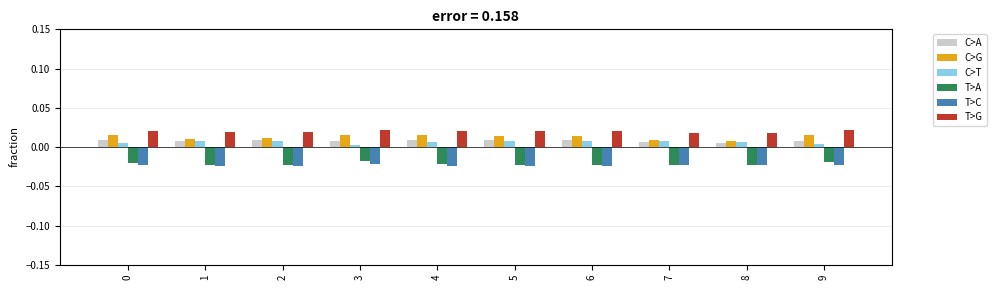

Are the bars grouped side by side (vs. stacked)?

Yes